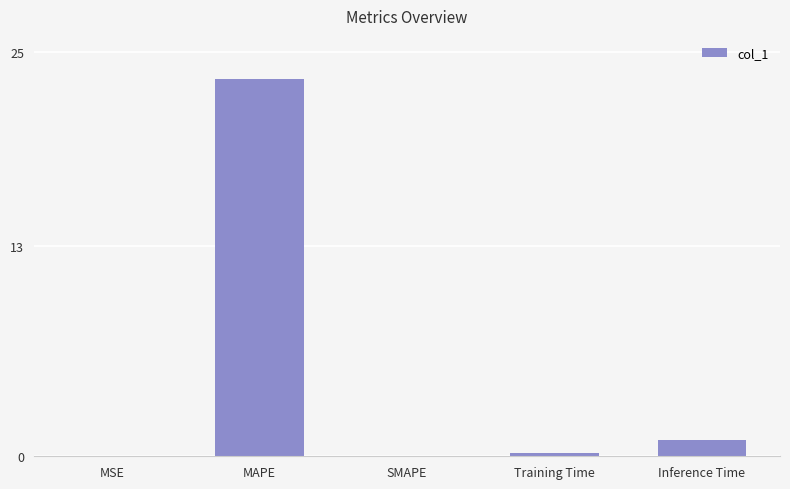

How many series are shown in this chart?

1